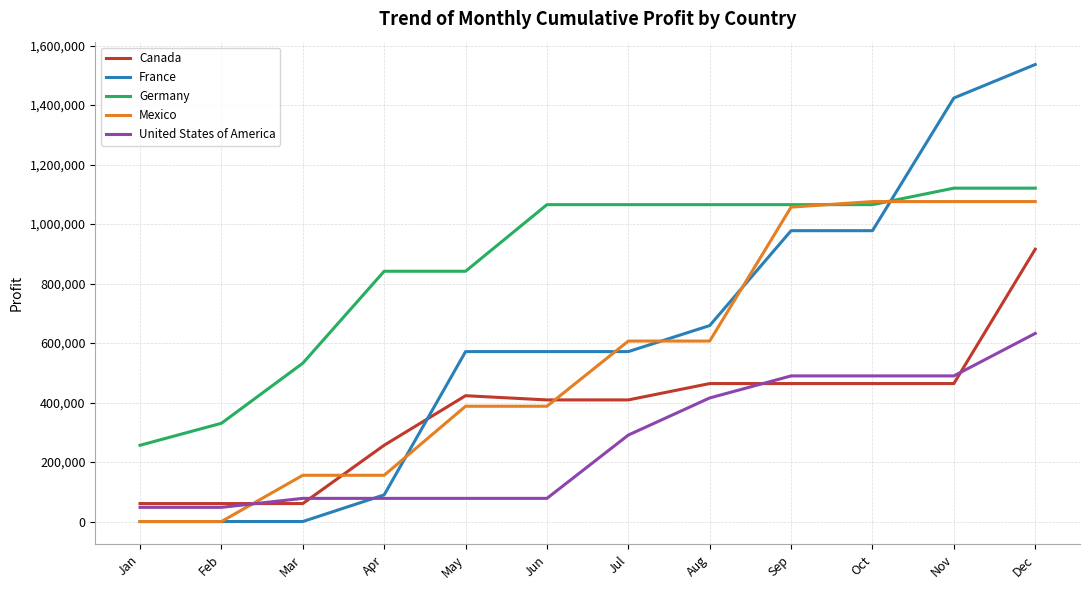

Does the chart have visible grid lines?

Yes